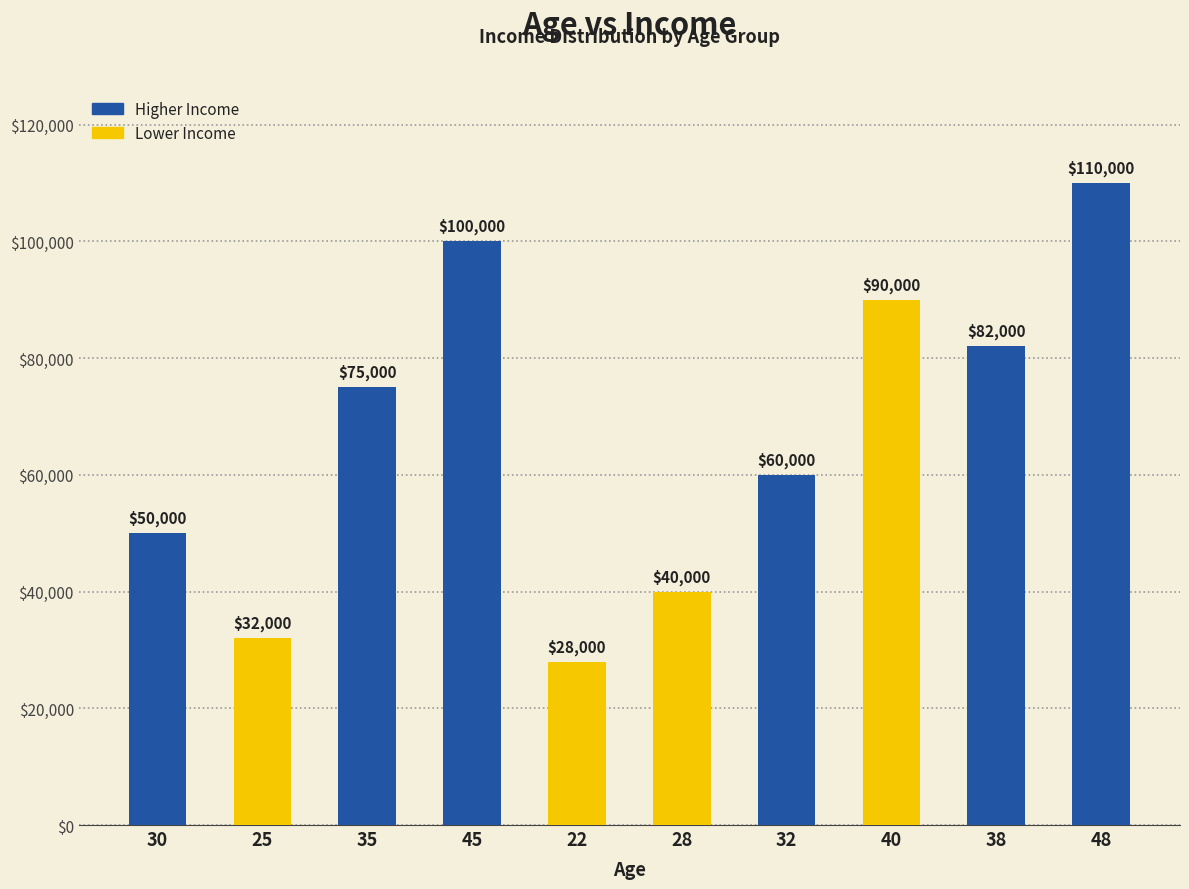

What is the difference between the second highest and minimum values?

72000